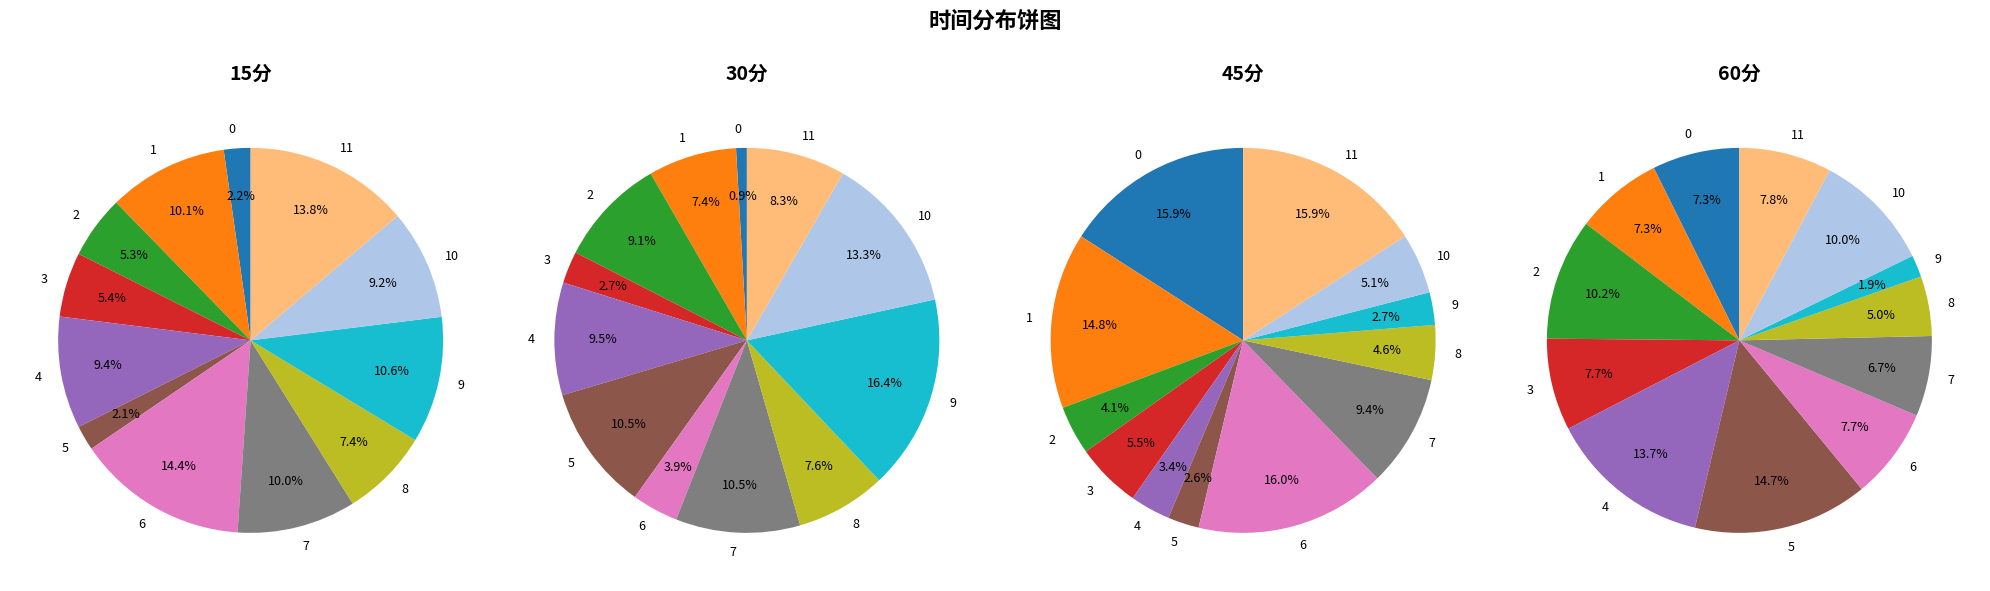

What percentage do 11 and 3 together represent?

19.3%